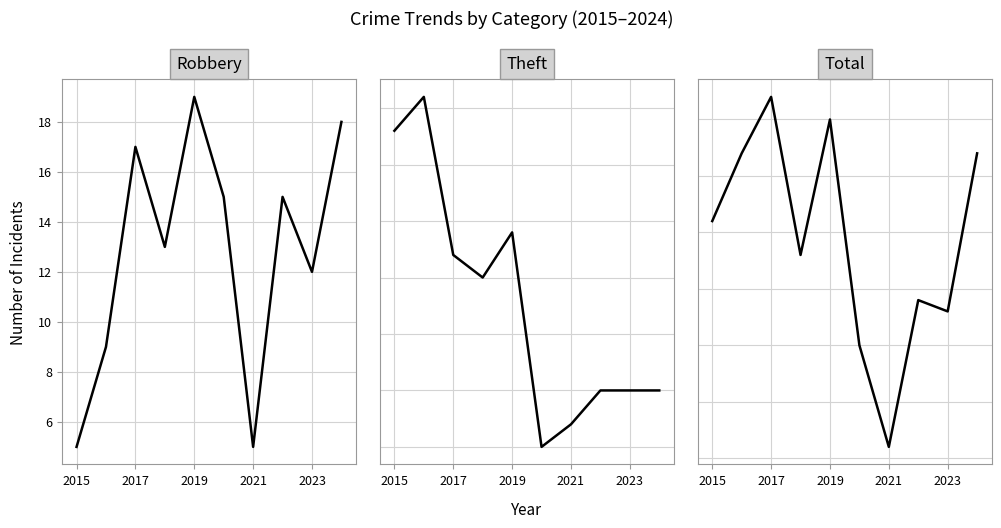

Count the number of data series in this chart.

3